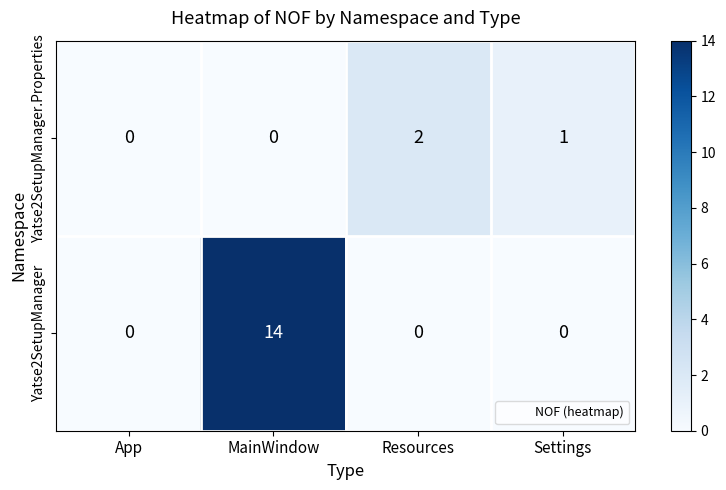

Count the Yatse2SetupManager.Properties values in the range 0 to 2.

4